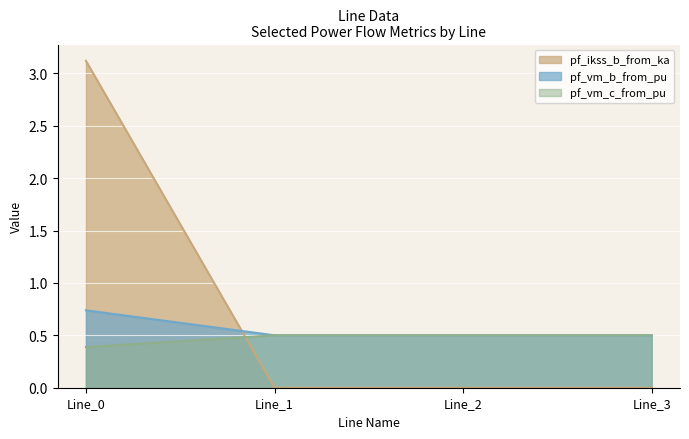

True or false: pf_ikss_b_from_ka and pf_vm_c_from_pu intersect in this chart.

True